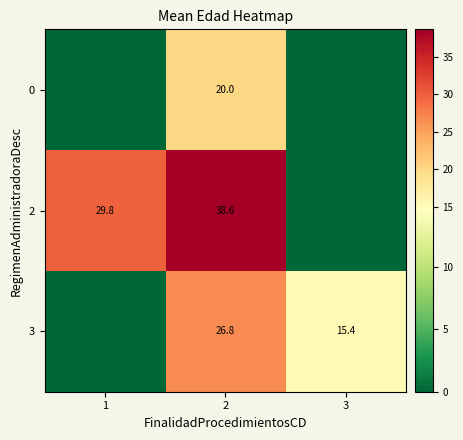

Which category has the highest value across all series?

2